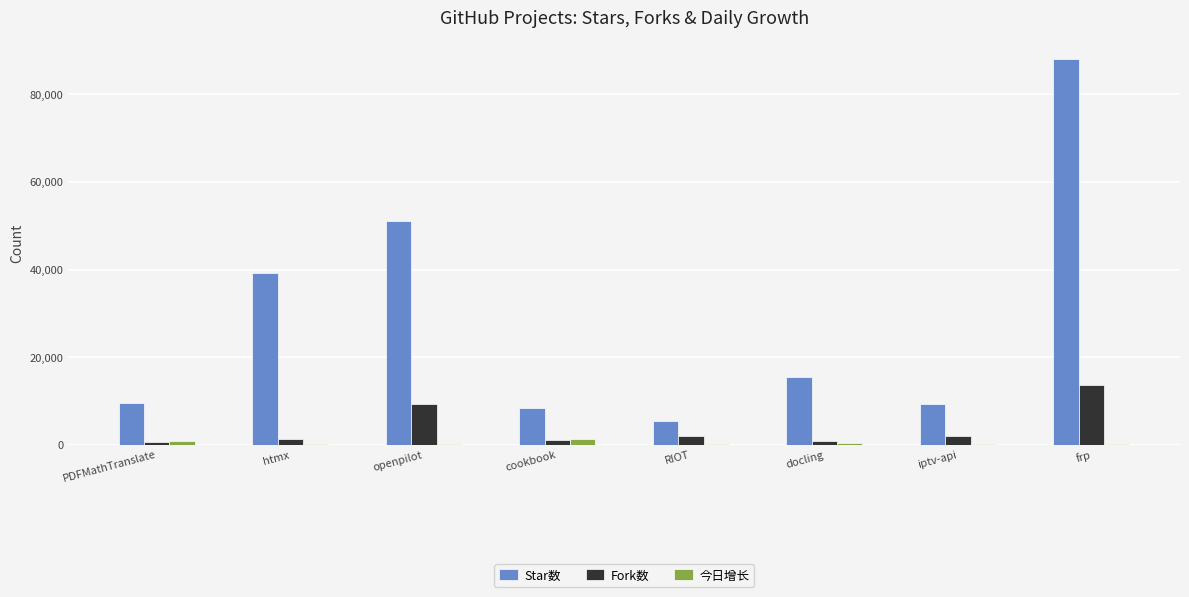

Is it true that Star数 equals 39300 at htmx?

True